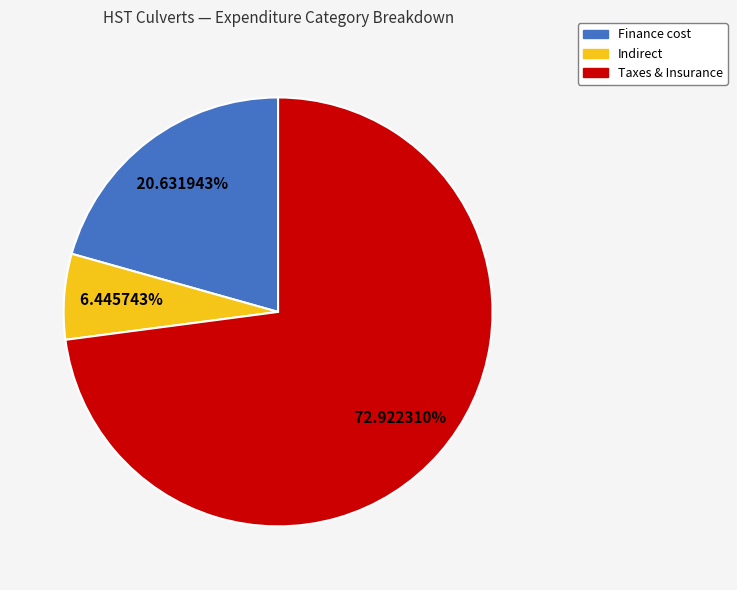

Does any single category account for the majority?

Yes